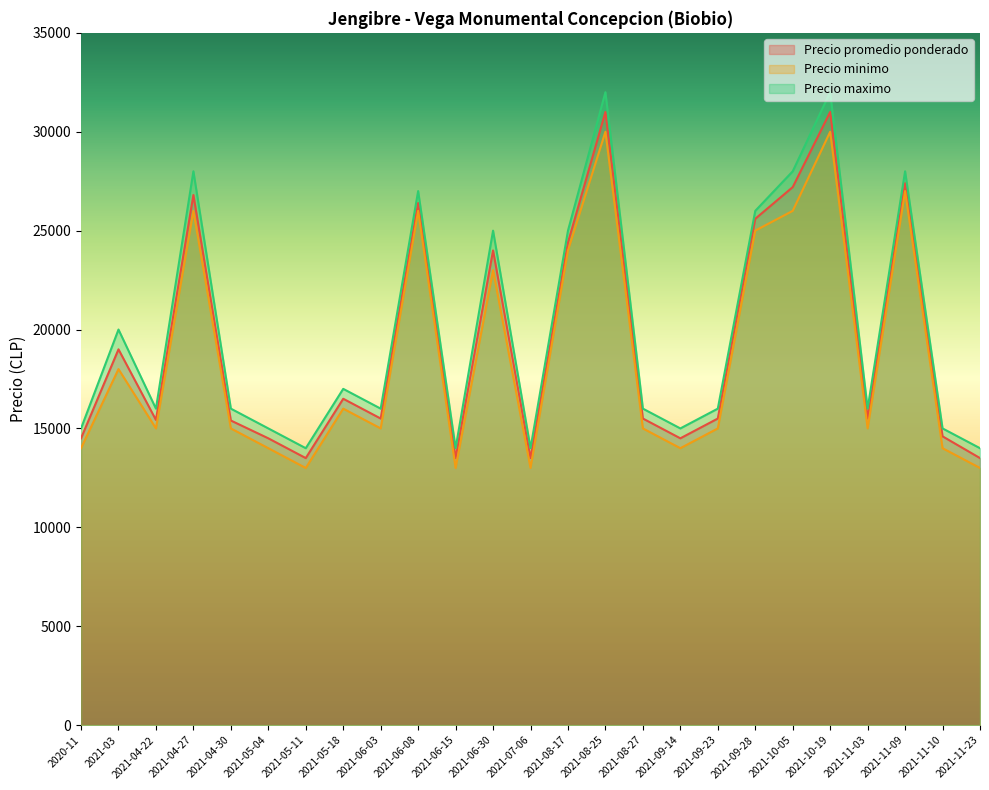

Reading right to left, list all the values displayed in this chart.

Precio promedio ponderado: 13500	14600	27400	15500	31000	27200	25600	15500	14500	15500	31000	24400	13500	24000	13500	26400	15500	16500	13500	14500	15400	26800	15429	19000	14500
Precio minimo: 13000	14000	27000	15000	30000	26000	25000	15000	14000	15000	30000	24000	13000	23000	13000	26000	15000	16000	13000	14000	15000	26000	15000	18000	14000
Precio maximo: 14000	15000	28000	16000	32000	28000	26000	16000	15000	16000	32000	25000	14000	25000	14000	27000	16000	17000	14000	15000	16000	28000	16000	20000	15000